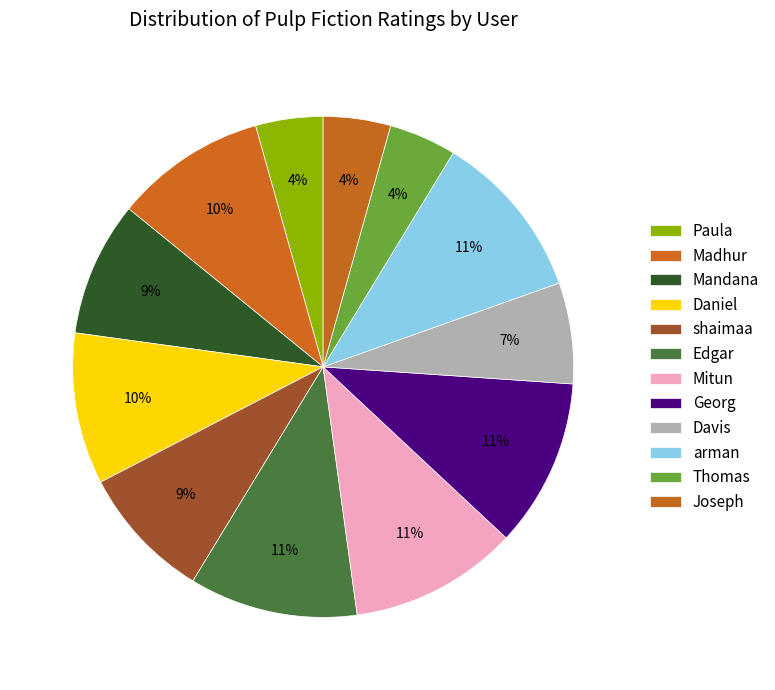

Rank the categories by value from highest to lowest.

Edgar, Mitun, Georg, arman, Madhur, Daniel, Mandana, shaimaa, Davis, Paula, Thomas, Joseph